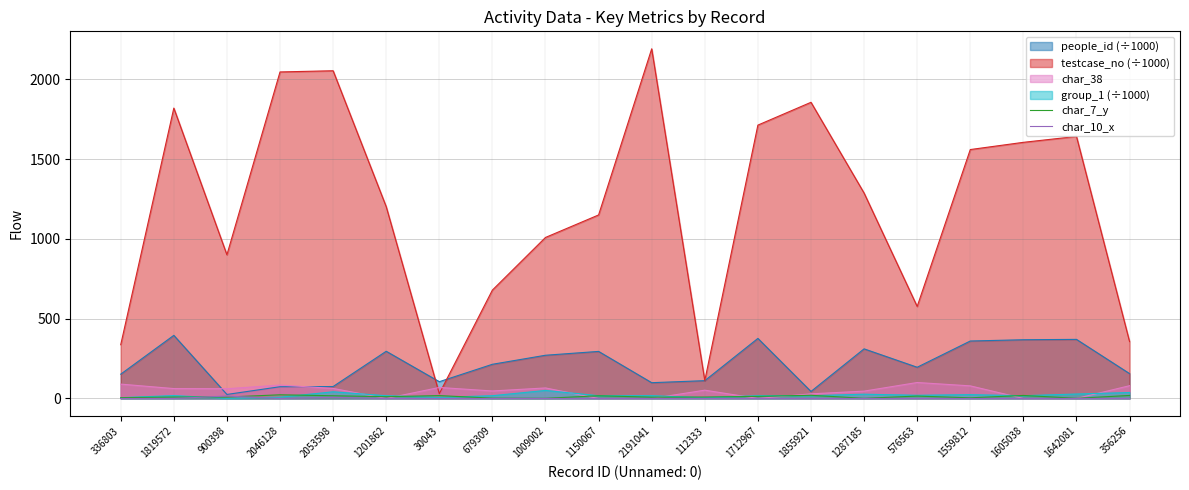

Where is char_10_x nearest to the value 7?

2053598